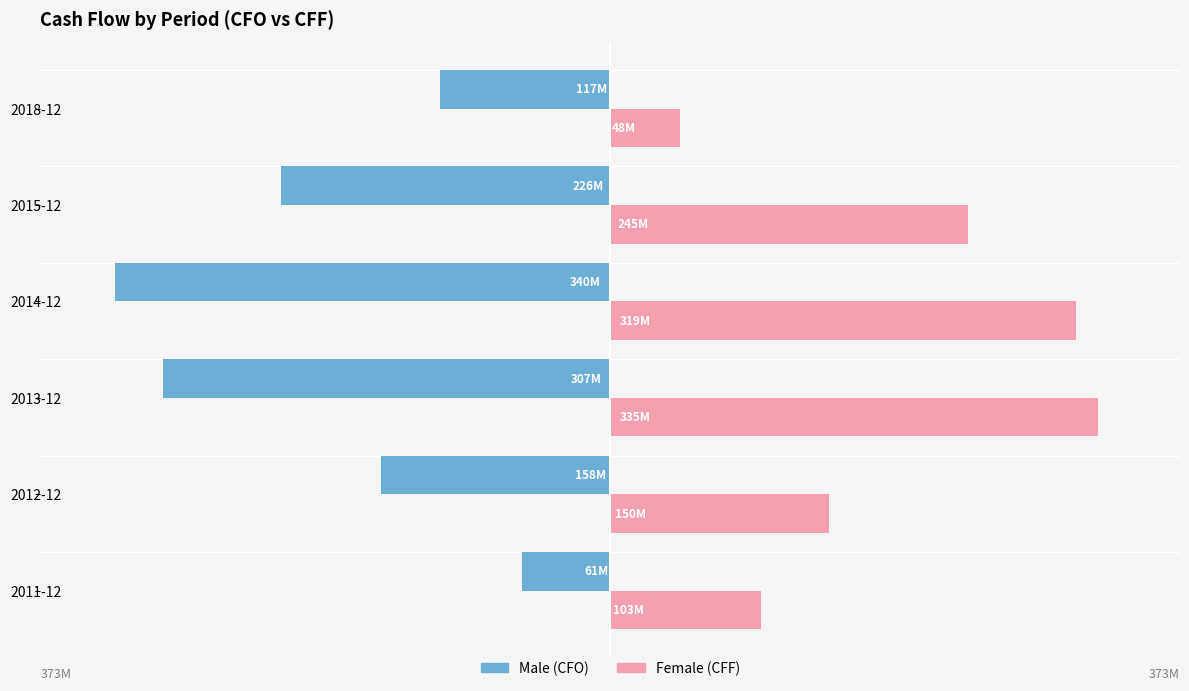

Reading left to right, transcribe all the data shown in this chart.

Male: -60627000	-157636000	-307015000	-339958000	-226023000	-116598000
Female: 103389000	149819000	334522000	319276000	245307000	47998000